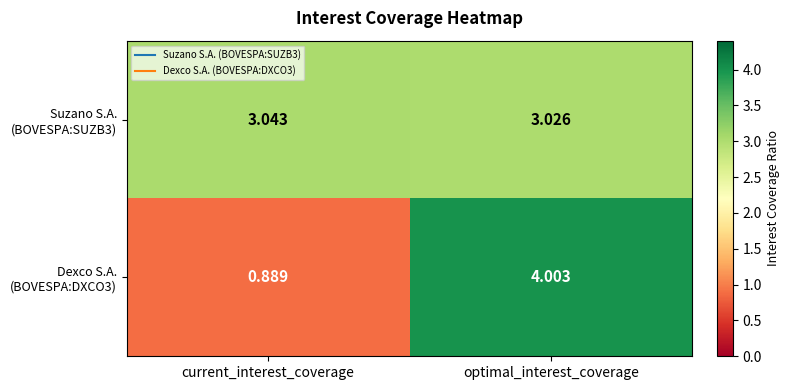

How many data points does each series have?

2